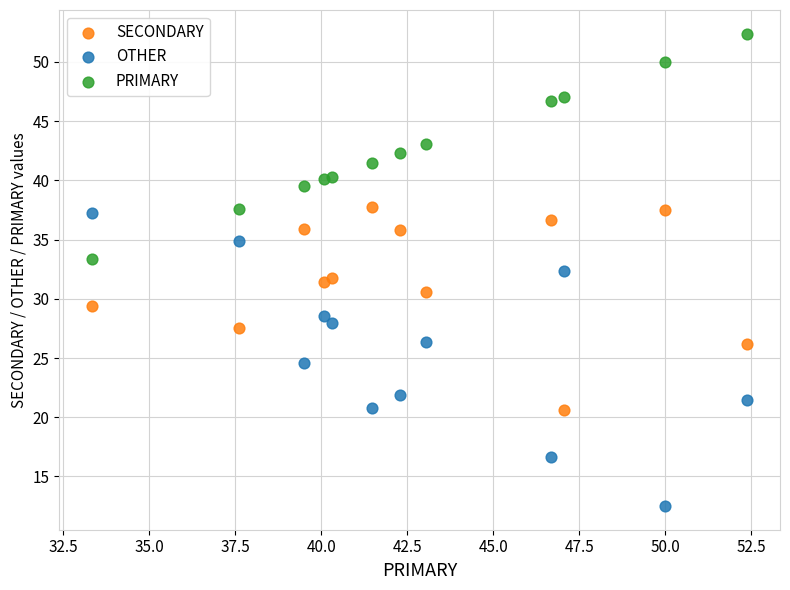

Which series reaches the minimum Y coordinate?

OTHER